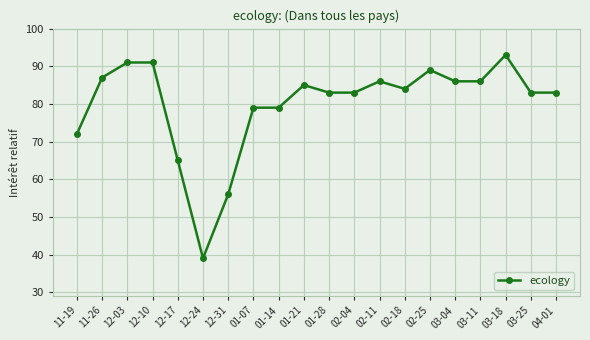

What position from the left is 11-26?

2